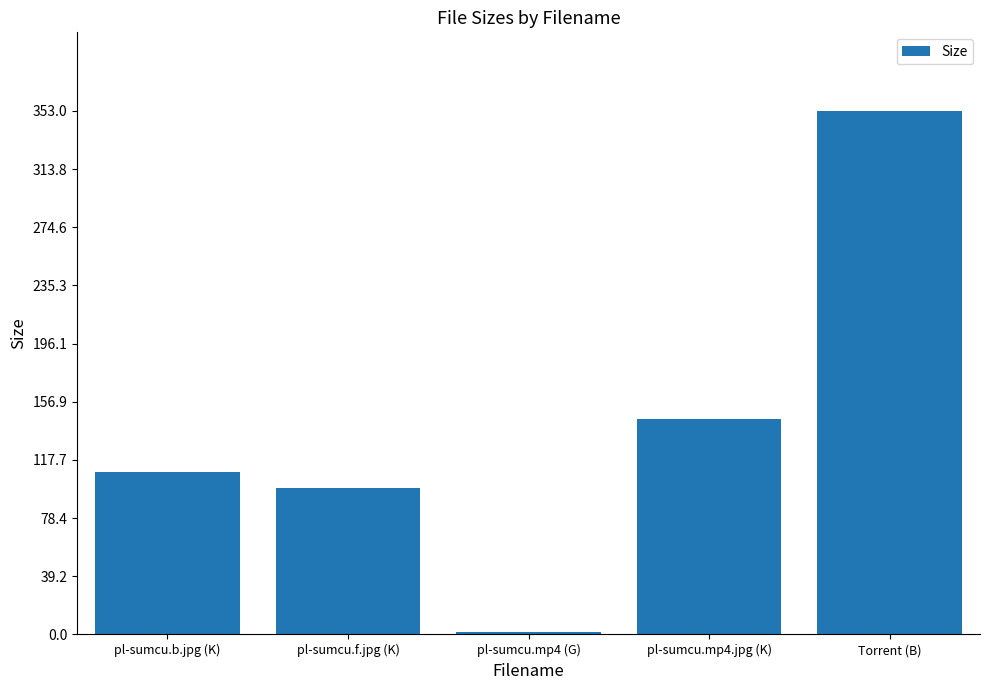

Which category has the highest value across all series?

Torrent (B)